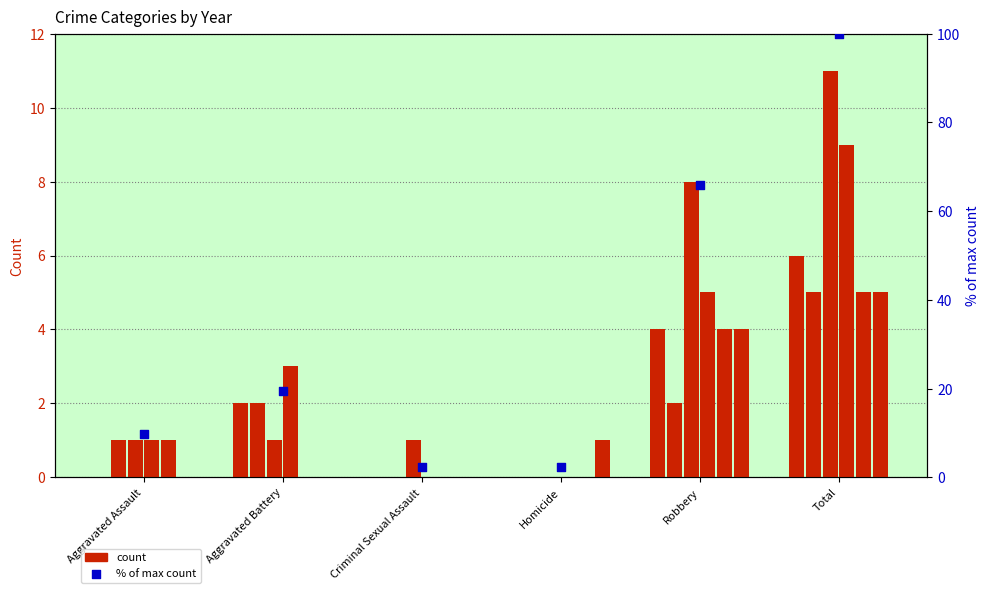

Which has a higher value, Aggravated Assault or Robbery?

Robbery